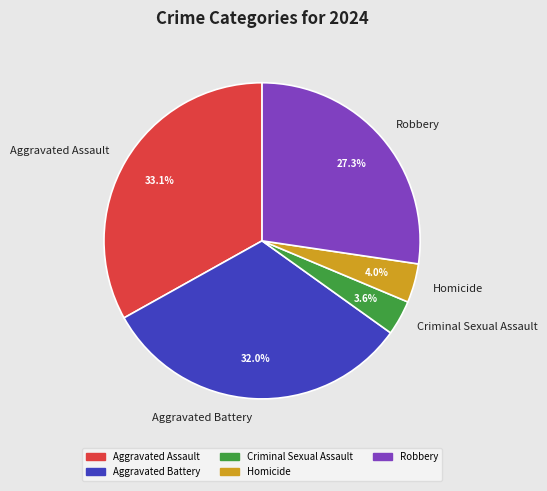

Combined, what portion of the pie is Aggravated Battery and Homicide?

36.0%